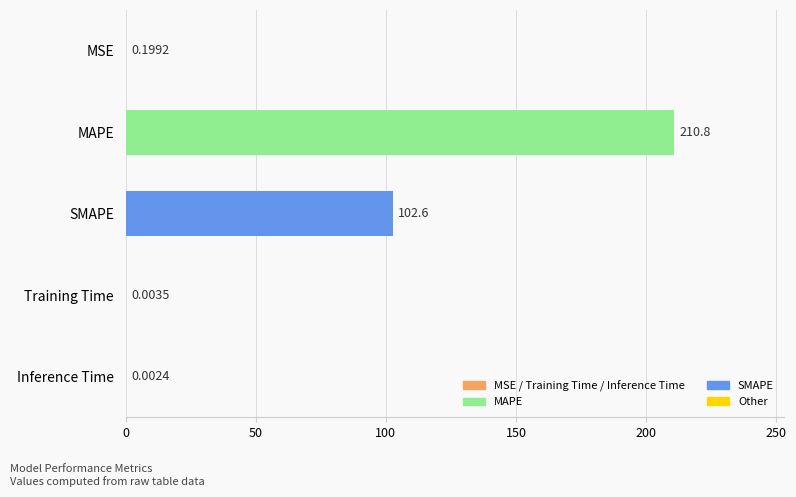

Which category has the highest value across all series?

MAPE